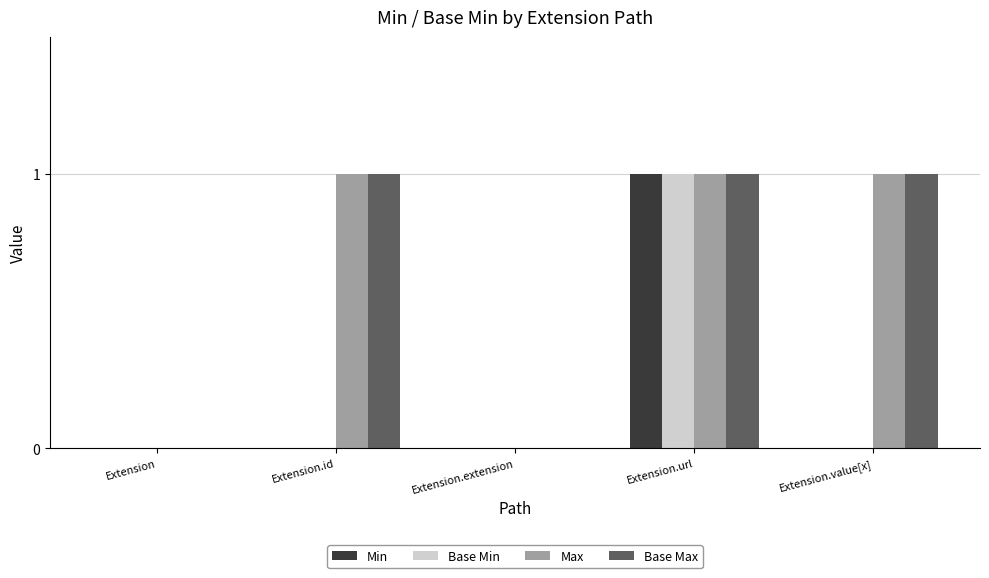

Are the bars horizontal?

No